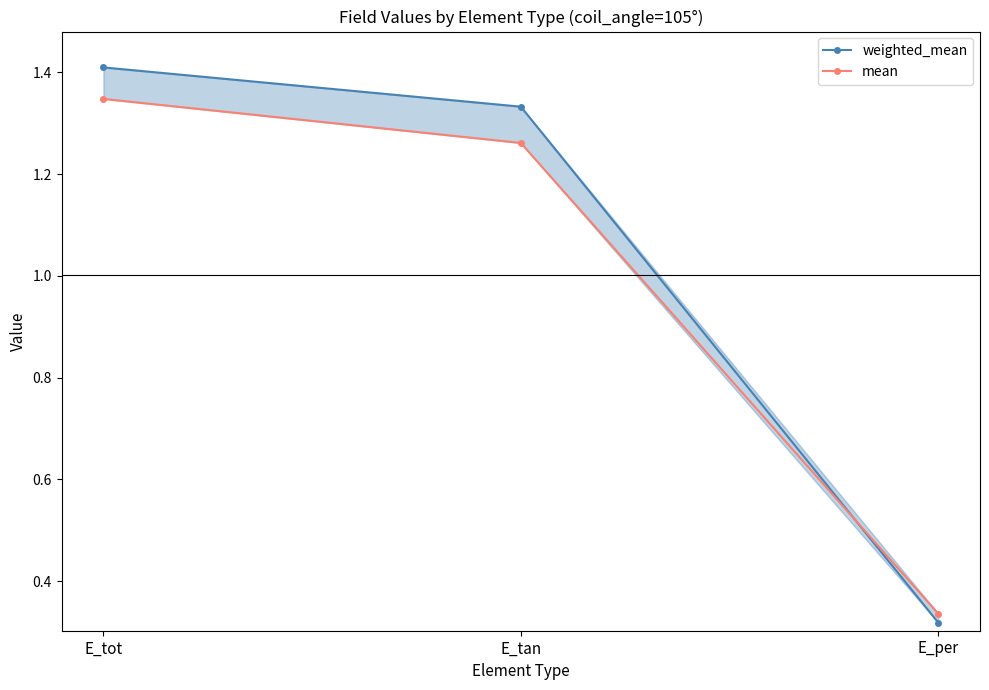

How many series are shown in this chart?

2